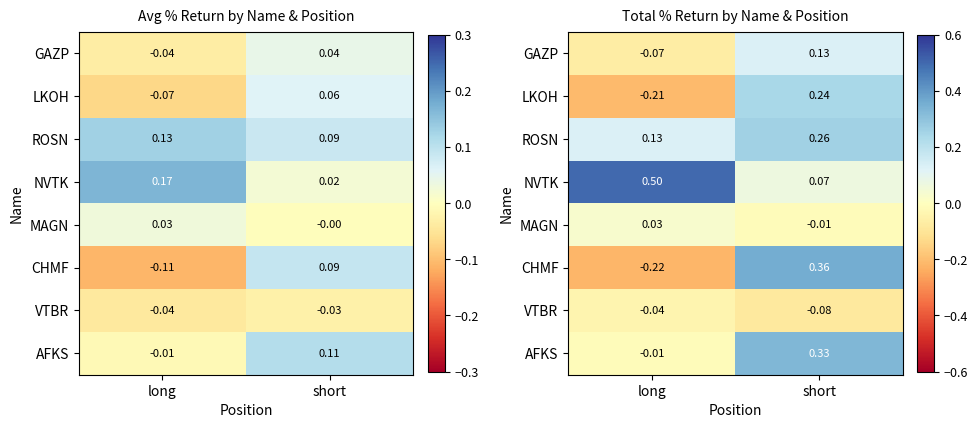

How many values in the LKOH series are below 0?

1